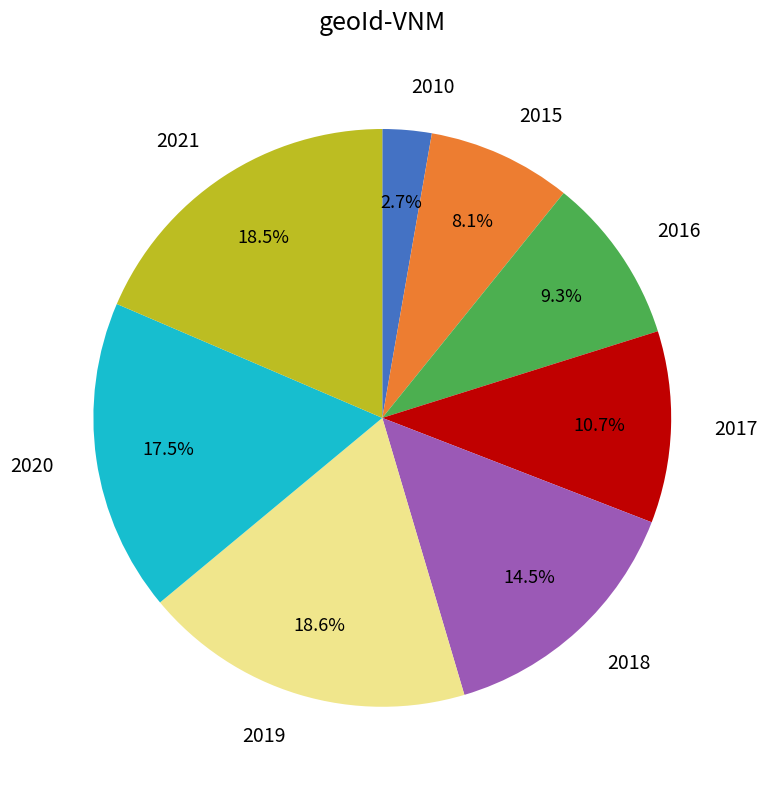

What percentage is the 2019 slice, to the nearest percent?

19%